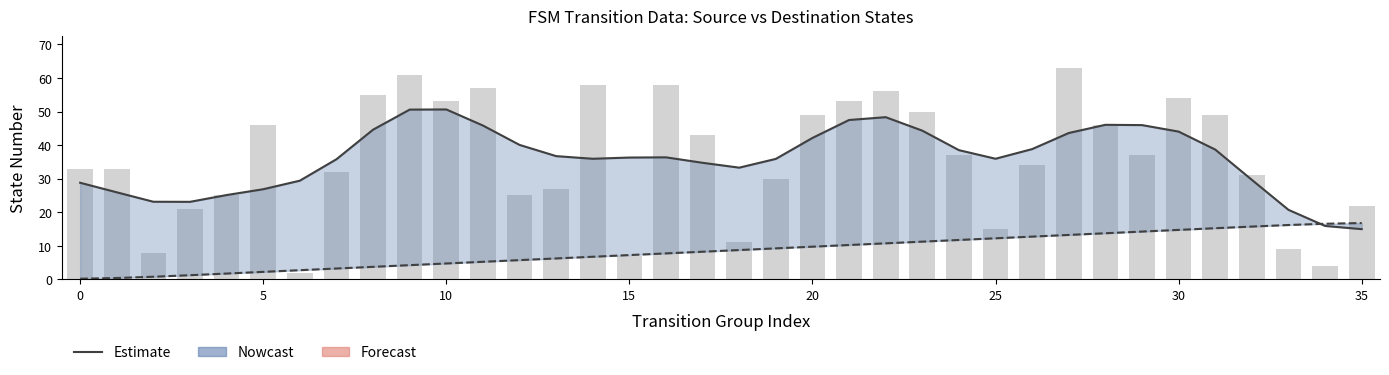

Approximately how many times larger is the value at 5 compared to 20?

0.9